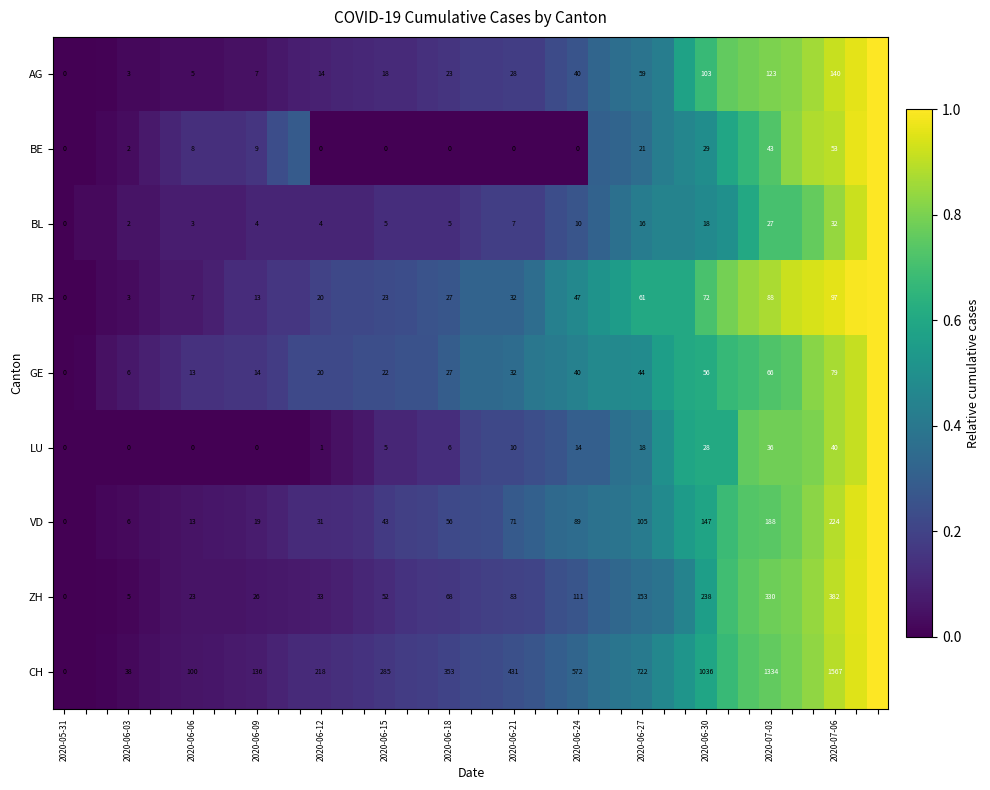

What is the spread (max minus min) of values at 2020-07-03?

1307.0